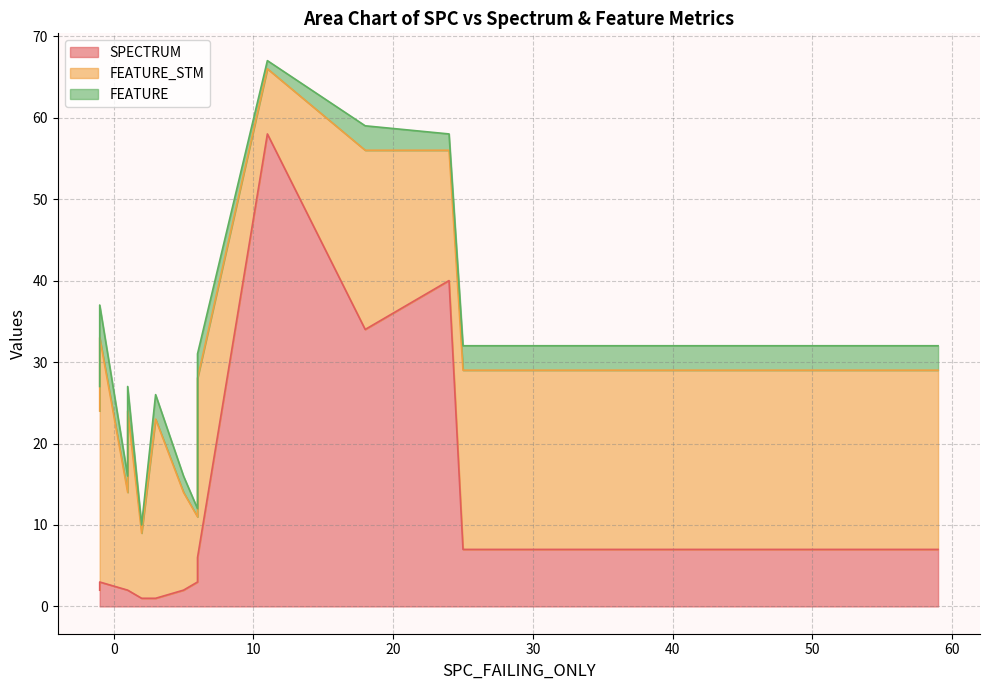

Which series has the widest spread of values?

SPECTRUM